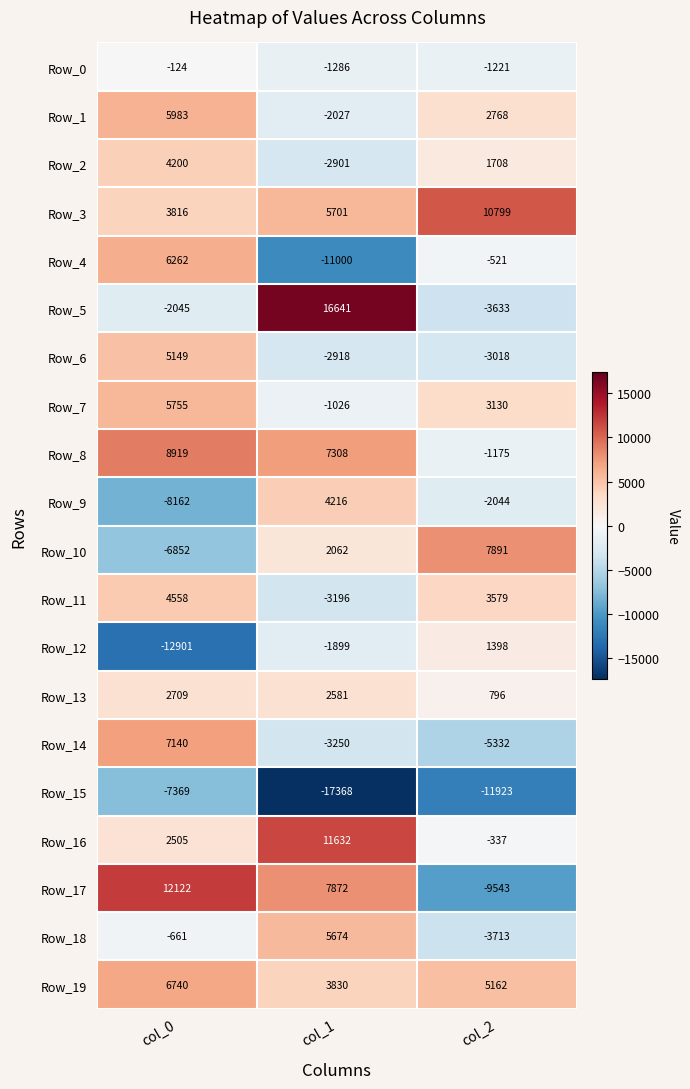

What is the difference between the Row_0 values at col_1 and col_0?

1162